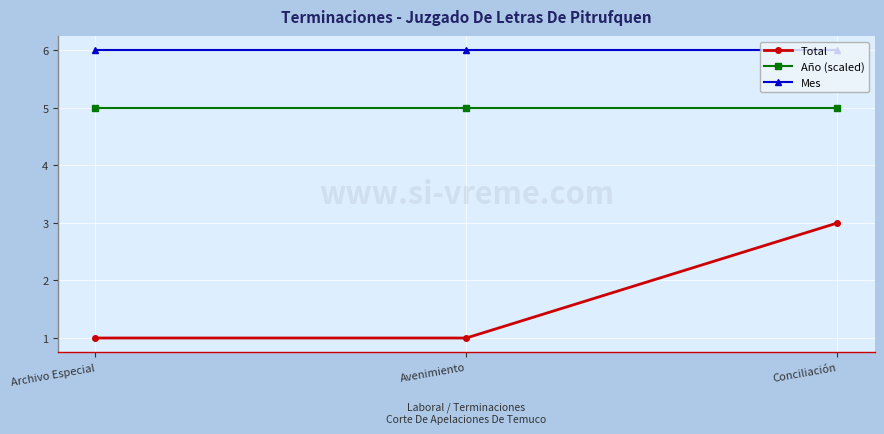

What is the average value of the Año (scaled) series?

5